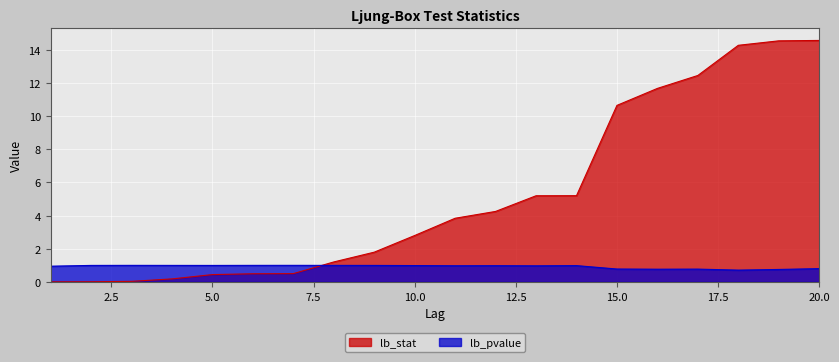

The value of lb_stat at 19 is 9.6. True or false?

False